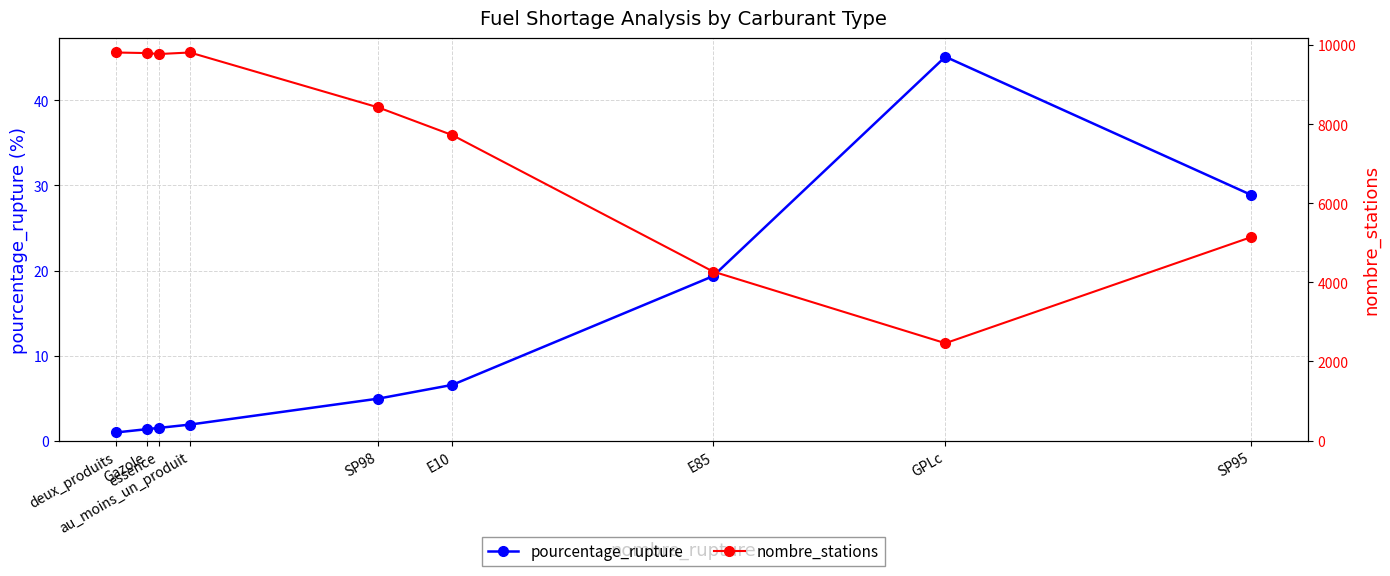

Which series has the widest spread of values?

nombre_stations